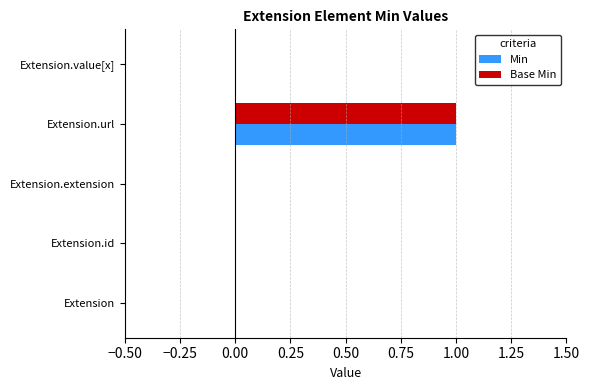

Which category has the highest value in the Min series?

Extension.url